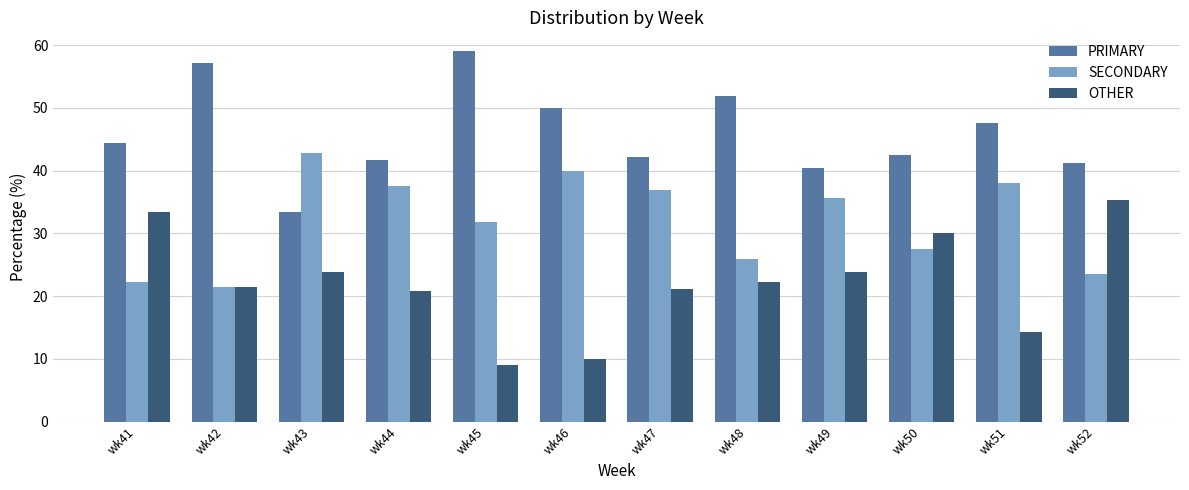

Does the chart contain stacked bars?

No